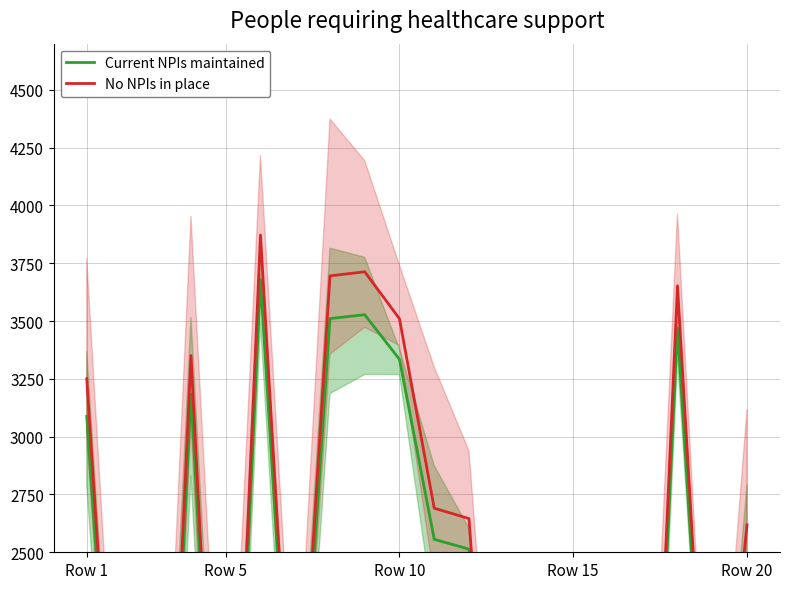

True or false: Current NPIs maintained and No NPIs in place intersect in this chart.

False